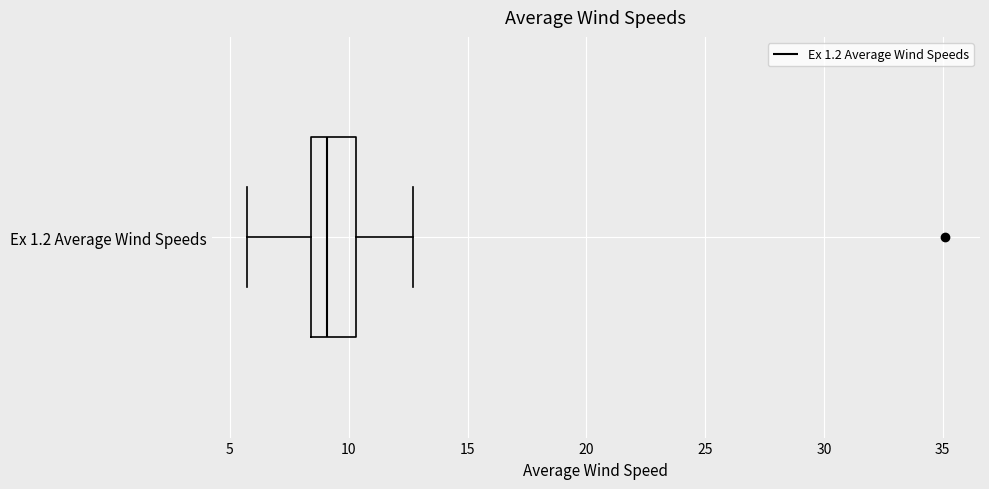

Transcribe this box plot: give where the median line is, the range the box spans, and where the two whiskers end, as read against the x-axis. The values are not printed on the chart, so give them approximately, as read against the axis.

median 9.0, box 8.5 to 10.5, whiskers 5.5 to 12.5